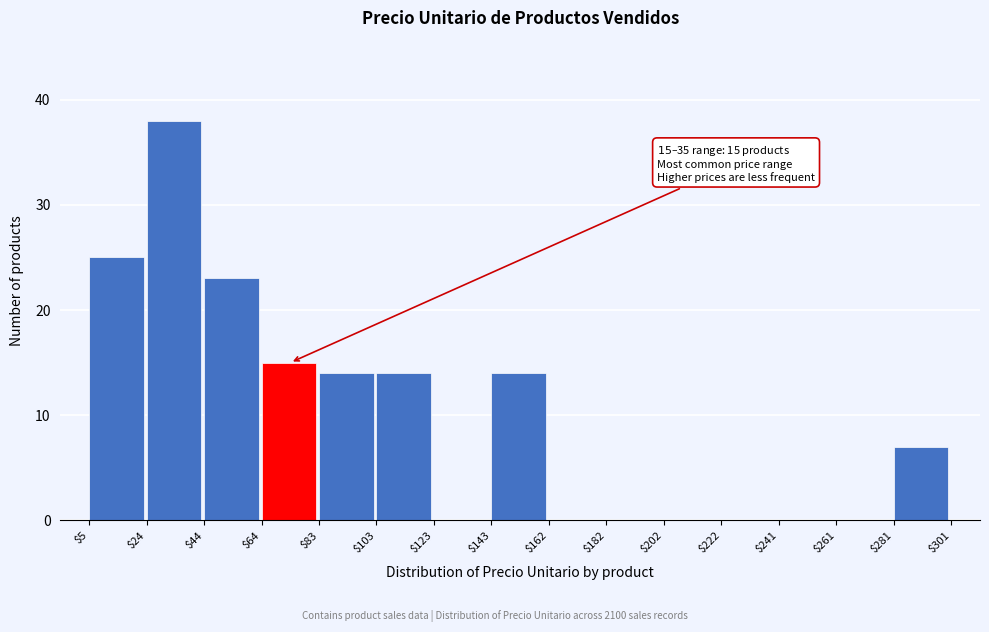

Which range on the x-axis has the tallest bar?

$24 to $44